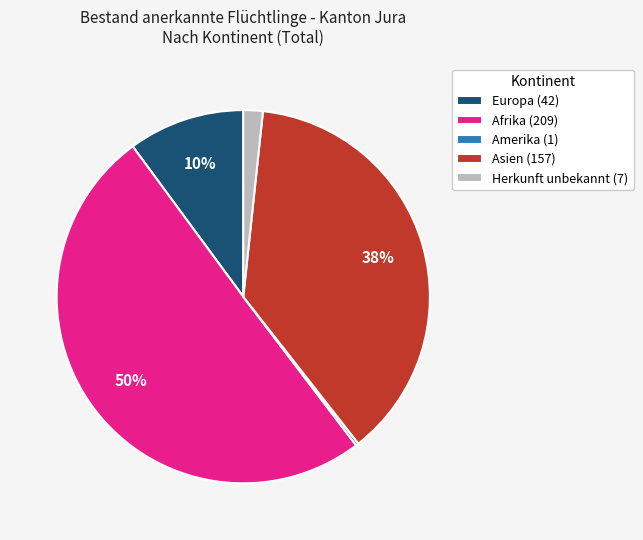

Which slice represents more than half of the pie?

Afrika